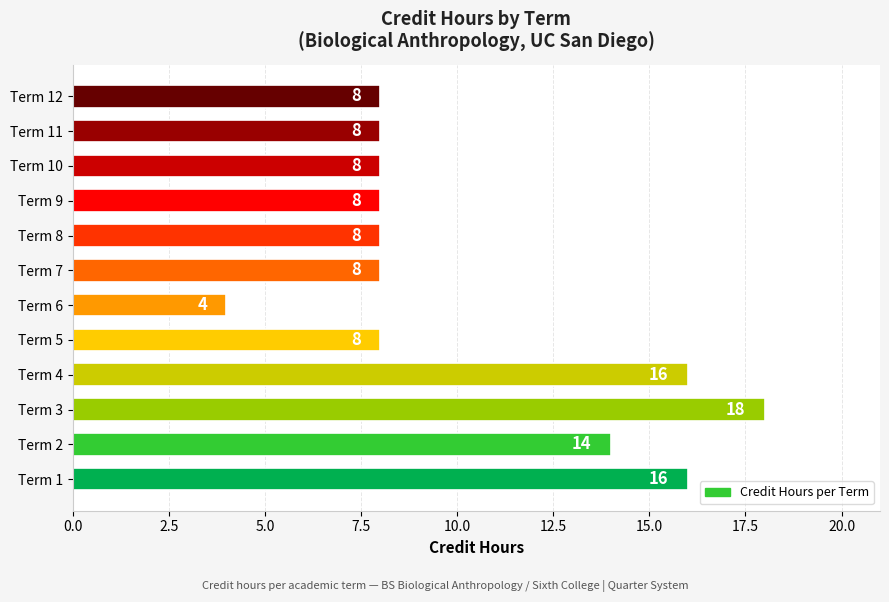

Reading bottom to top, extract all data points from this chart.

16	14	18	16	8	4	8	8	8	8	8	8